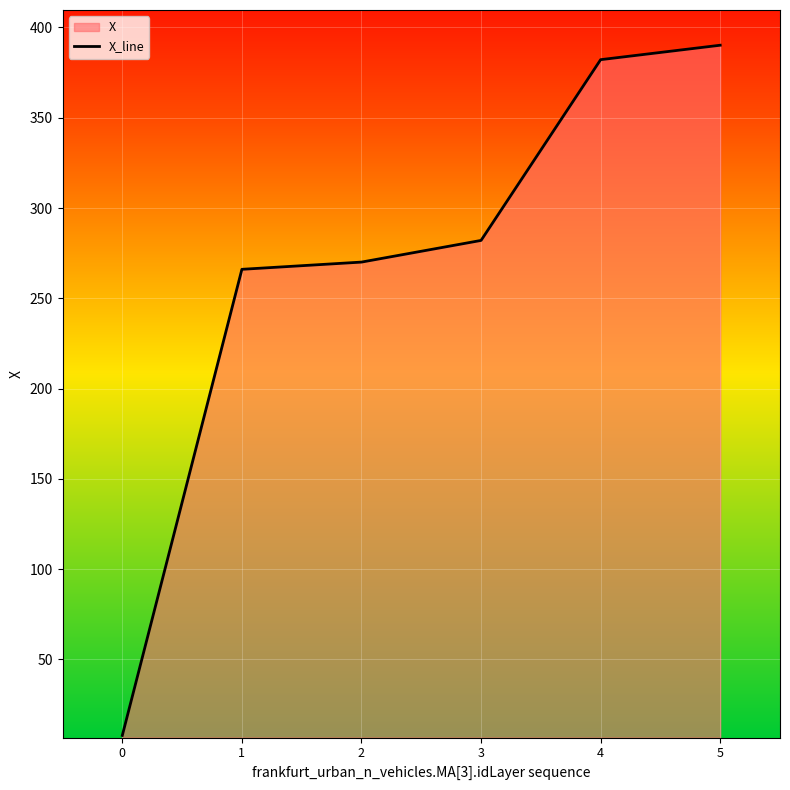

How many values are below 282?

3